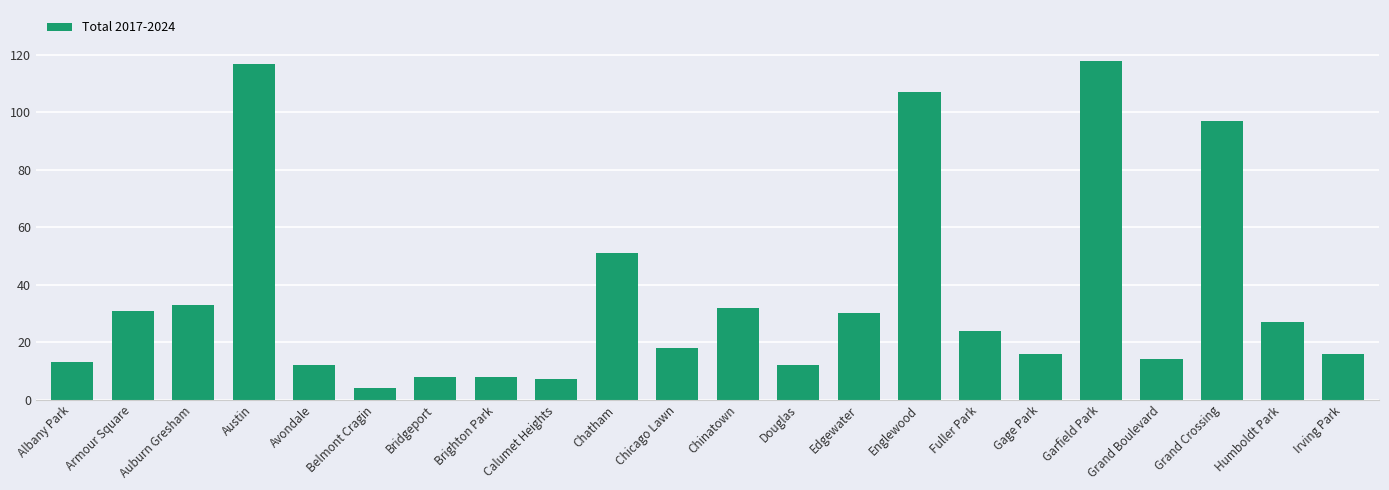

Reading left to right, extract all data points from this chart.

13	31	33	117	12	4	8	8	7	51	18	32	12	30	107	24	16	118	14	97	27	16